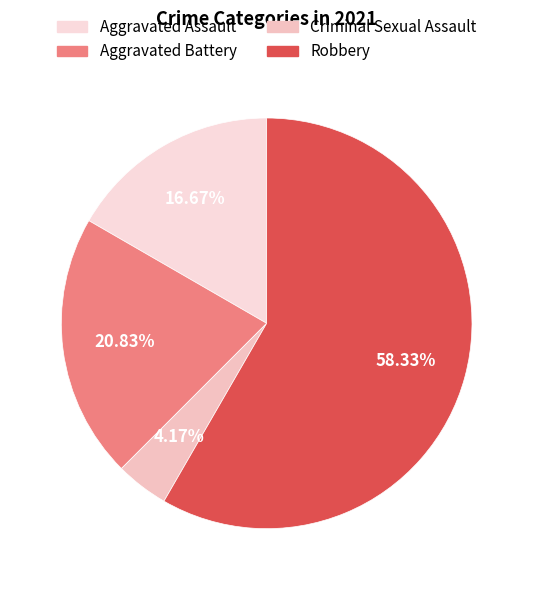

What percentage is the Criminal Sexual Assault slice, to the nearest percent?

4%